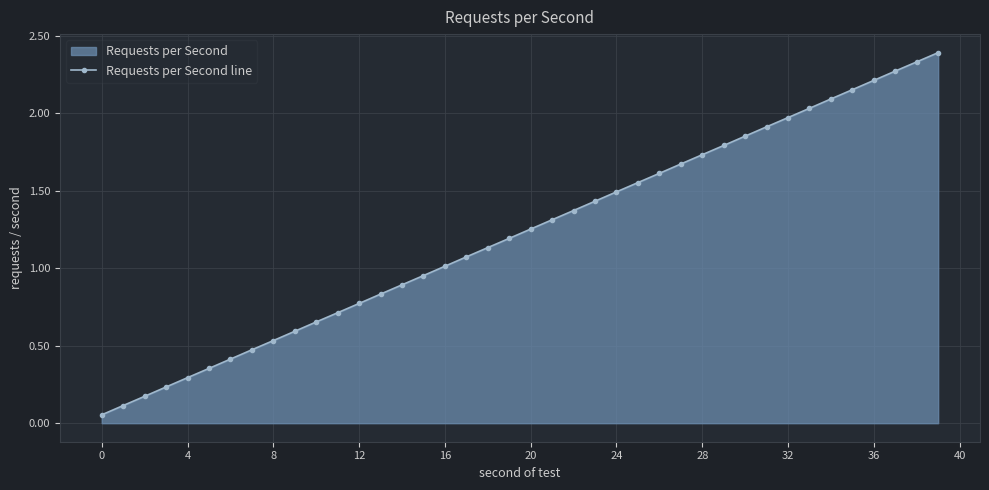

What is the change in value from 18 to 36?

+1.1